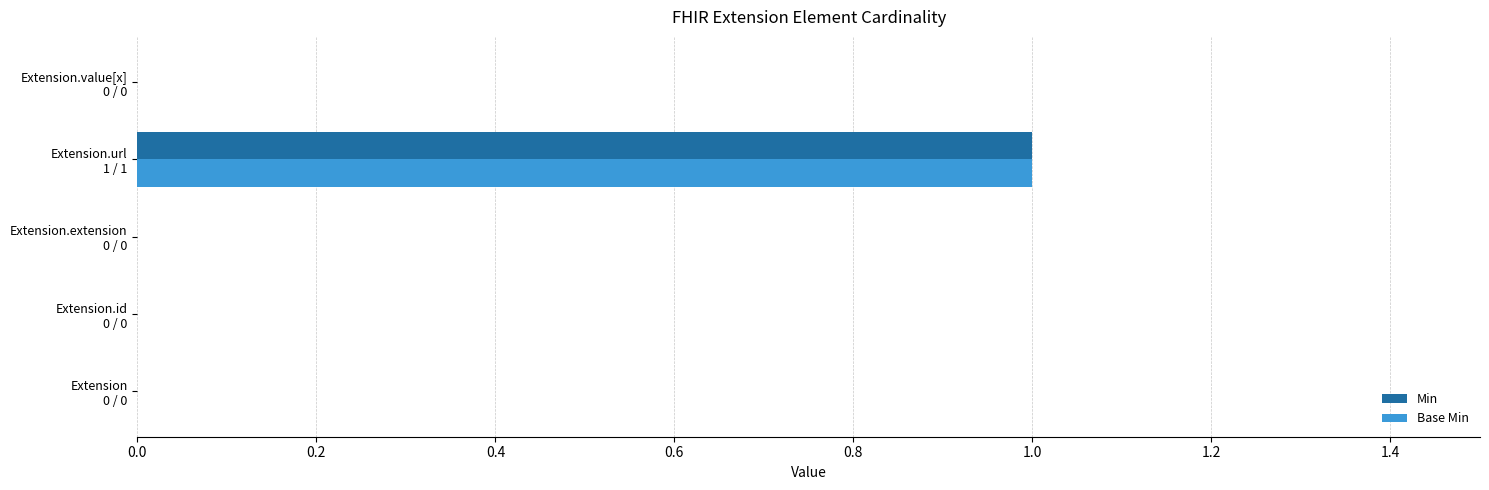

What are all the series names shown in the legend?

Min, Base Min